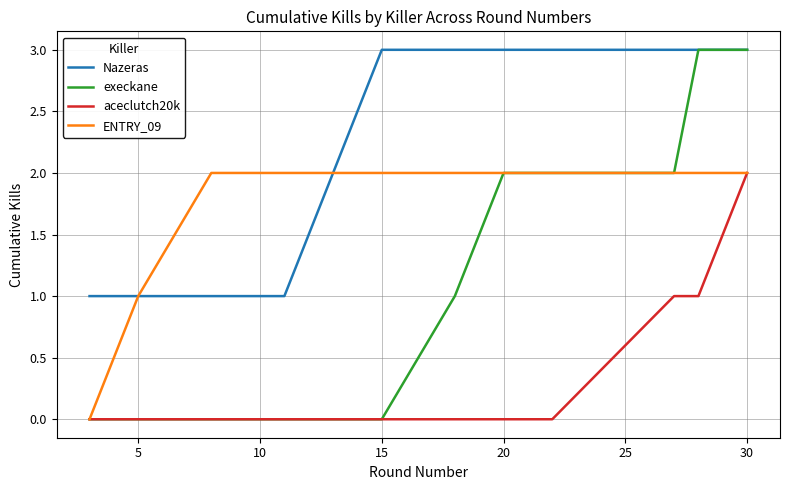

Which series has the largest range (max minus min)?

execkane